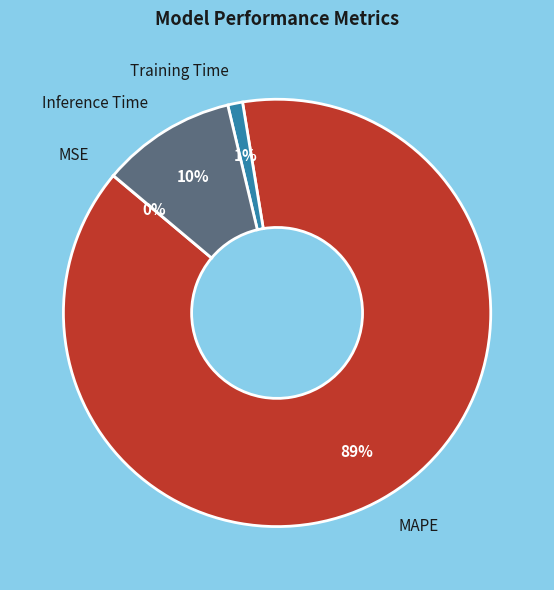

To the nearest percent, what is the difference between the largest and smallest slice percentages?

89%